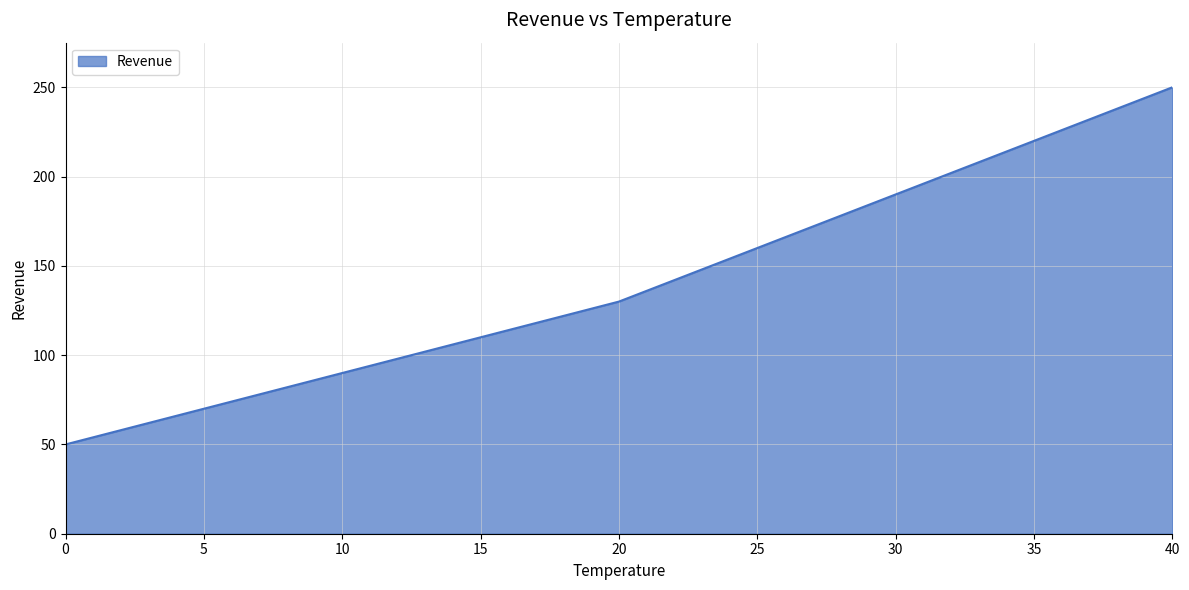

Where is the data nearest to the value 150?

25